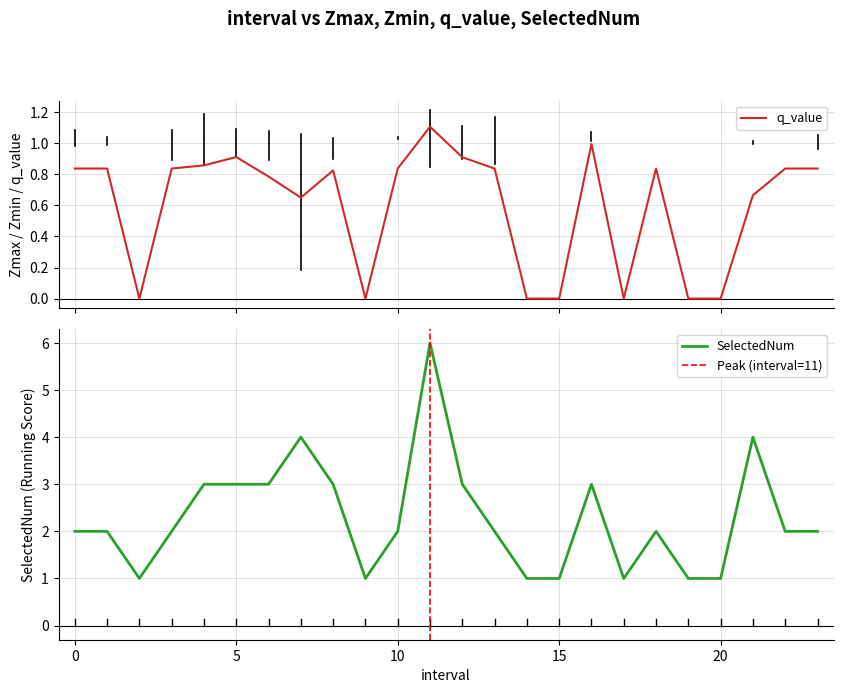

How many categories are shown in the chart?

24